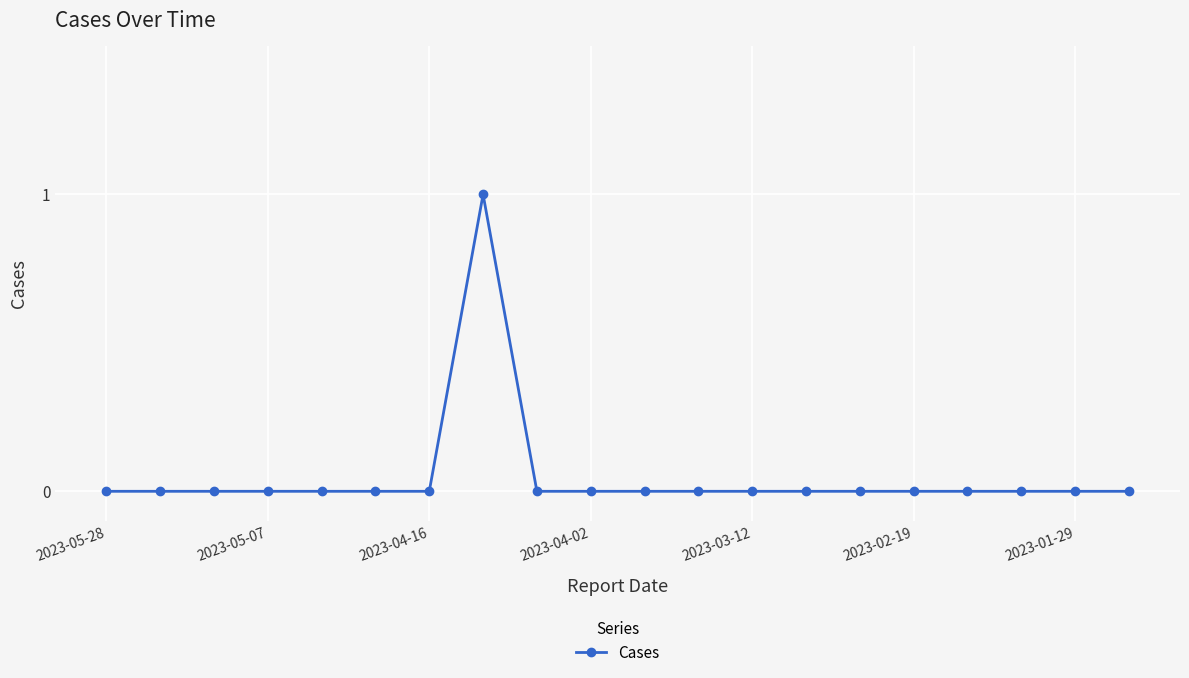

Reading left to right, list all the values displayed in this chart.

0	0	0	0	0	0	0	1	0	0	0	0	0	0	0	0	0	0	0	0